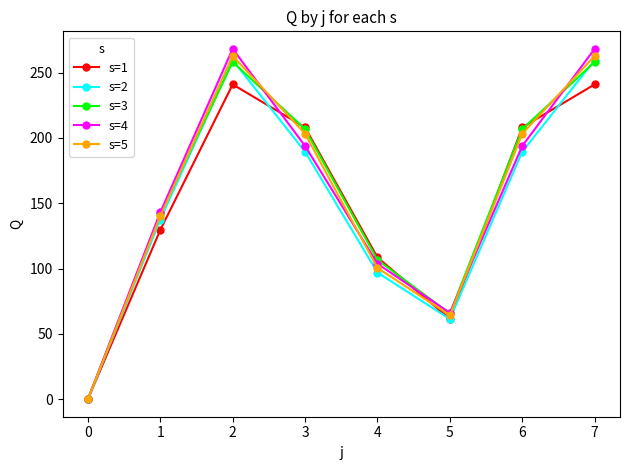

Reading left to right, what are all the values shown in this chart?

s=1: 0=0.0	1=129.6	2=241.0	3=208.1	4=108.5	5=61.4	6=208.1	7=241.0
s=2: 0=0.0	1=137.5	2=259.6	3=189.4	4=96.9	5=61.4	6=189.4	7=259.6
s=3: 0=0.0	1=141.5	2=258.2	3=206.7	4=106.6	5=65.6	6=206.7	7=258.2
s=4: 0=0.0	1=143.0	2=268.2	3=193.8	4=103.7	5=66.1	6=193.8	7=268.2
s=5: 0=0.0	1=140.1	2=262.7	3=203.3	4=100.5	5=64.3	6=203.3	7=262.7